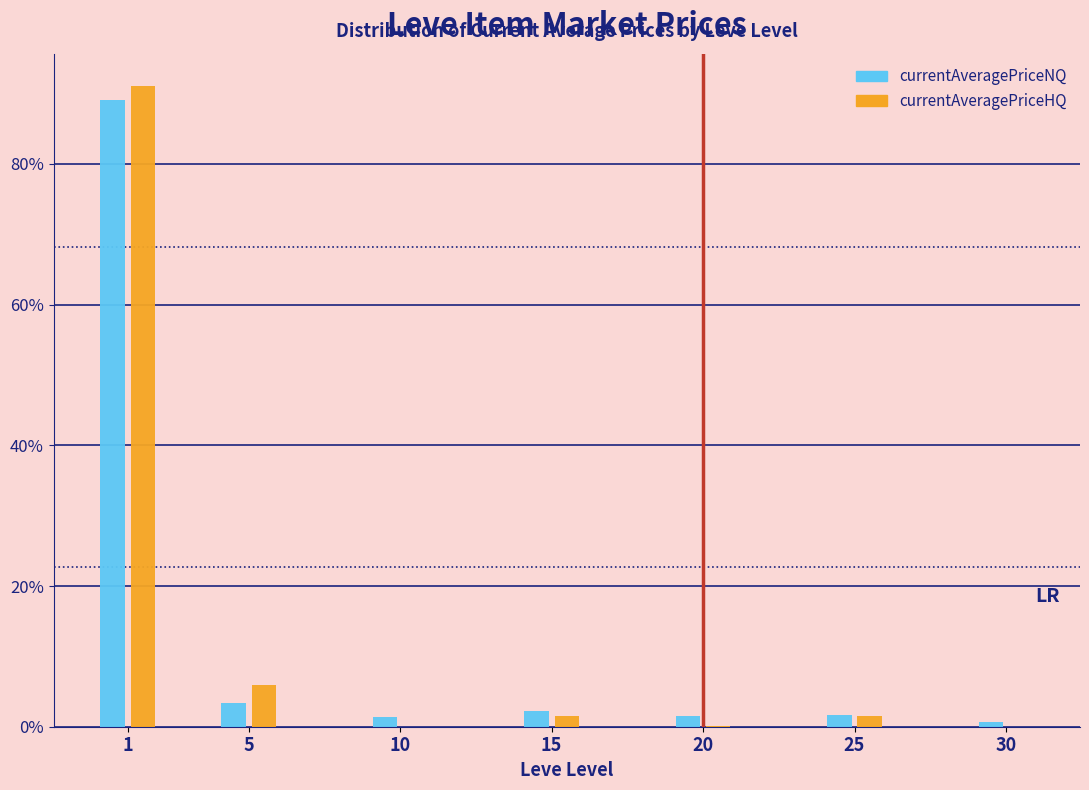

Are the bars horizontal?

No